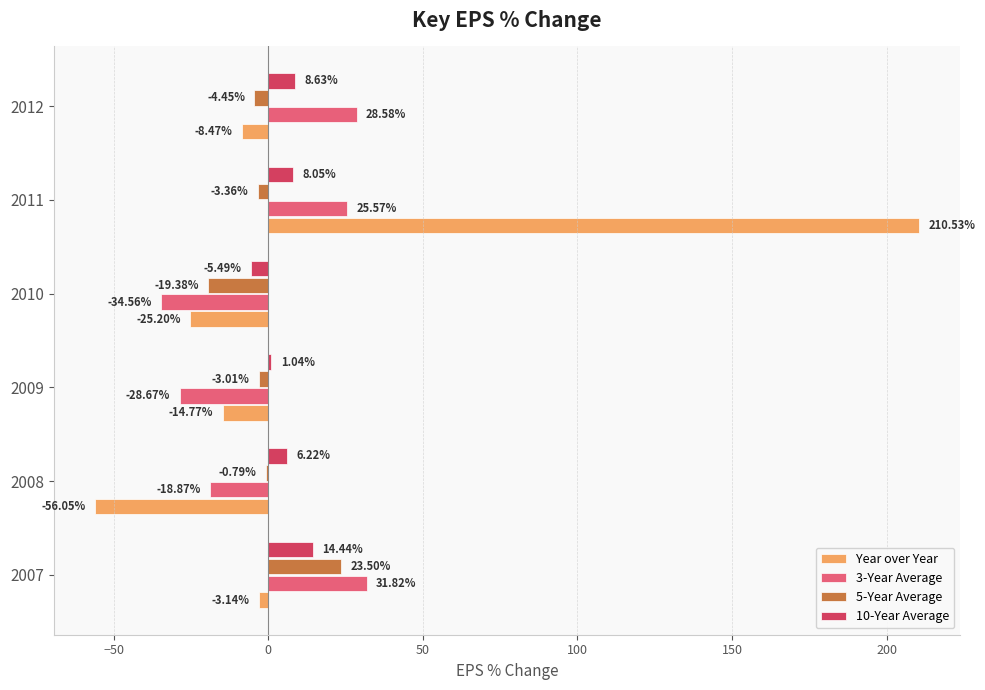

Between 2007 and 2011, which series saw the biggest shift?

Year over Year